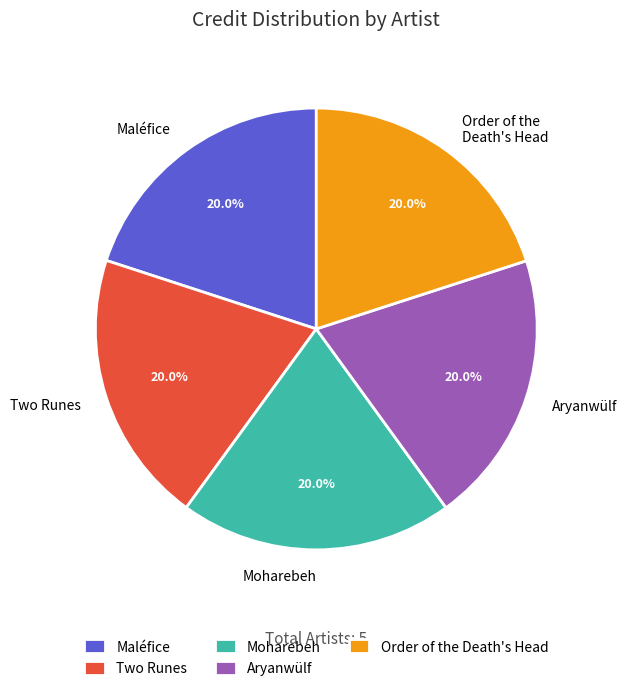

To the nearest percent, what percentage of the pie is Two Runes?

20%